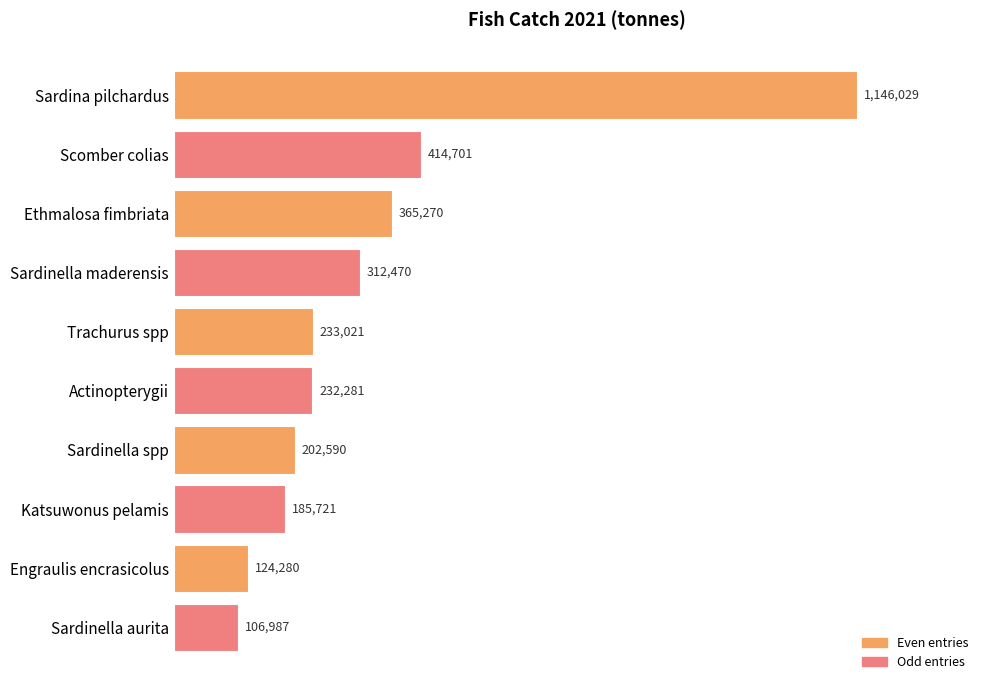

How many bars are there in total?

10